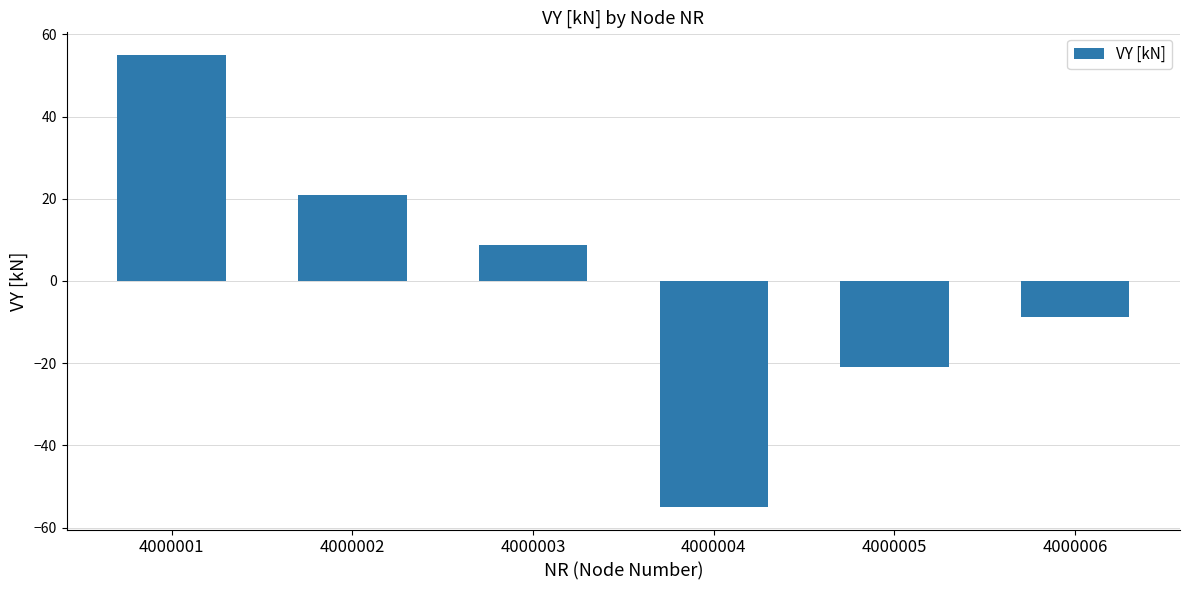

Which label corresponds to the largest value in the chart?

4000001